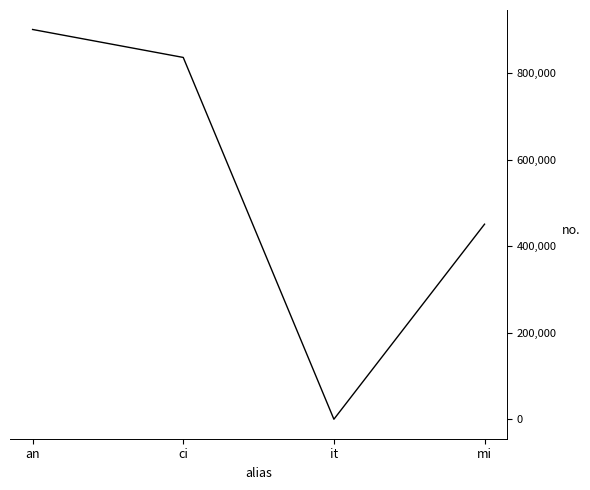

True or false: the data has more than 2 interior local peaks.

False